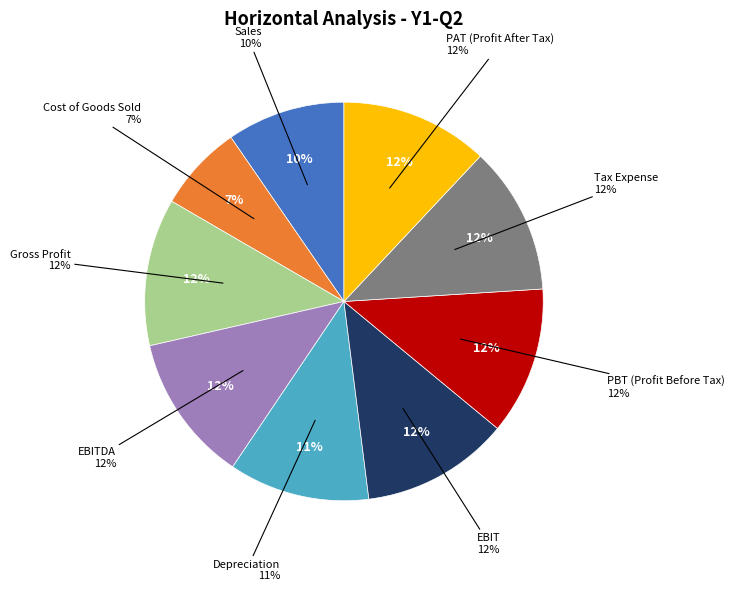

Is it true that Sales is 23% of the pie?

False